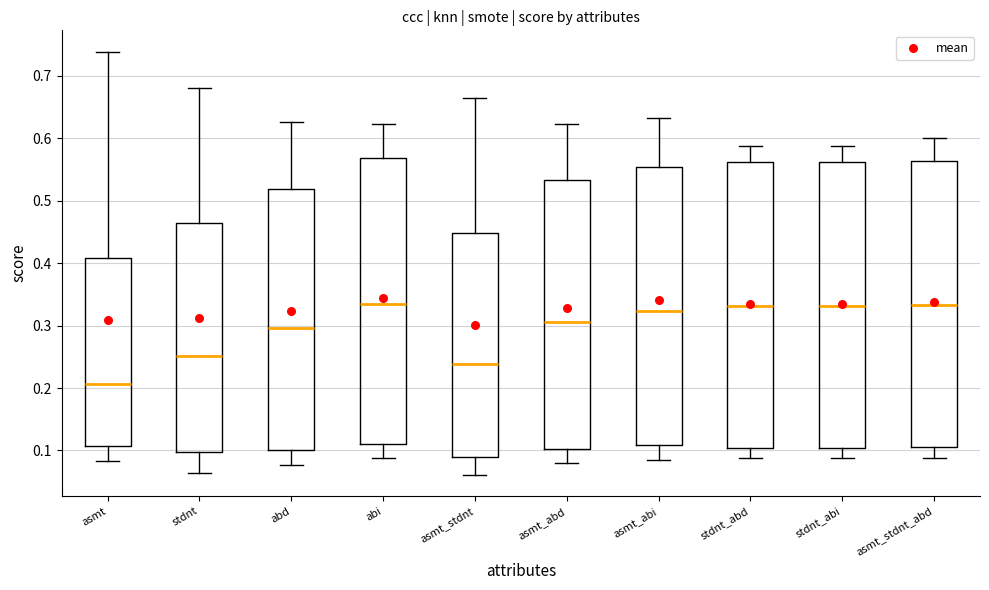

Which box's median line is the lowest?

asmt